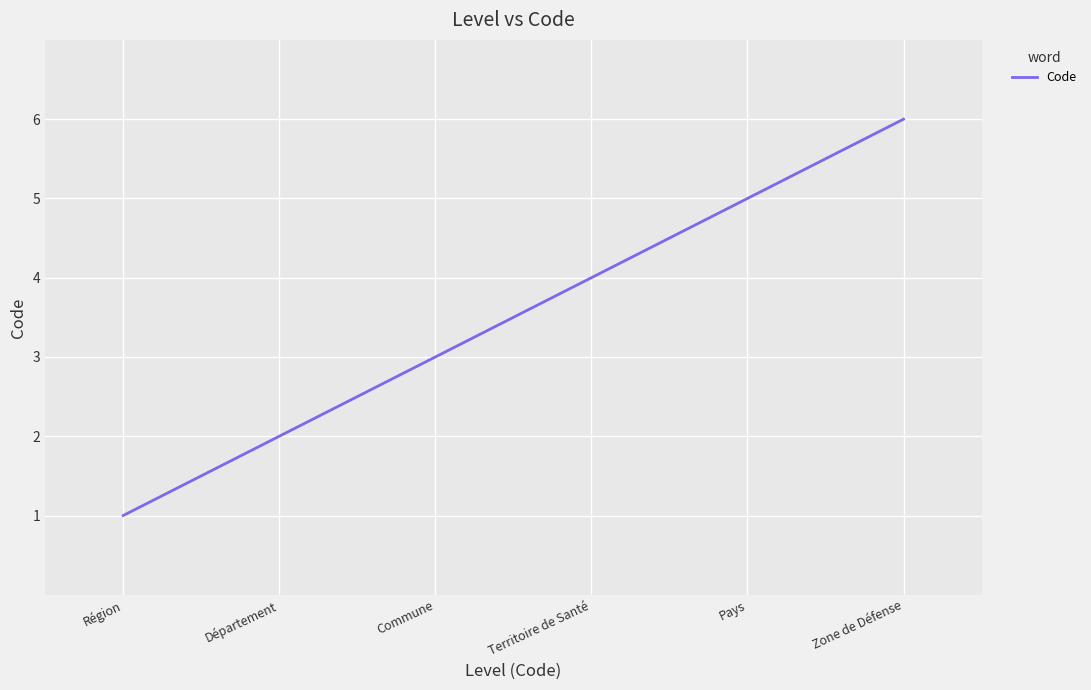

How many values are below 4?

3